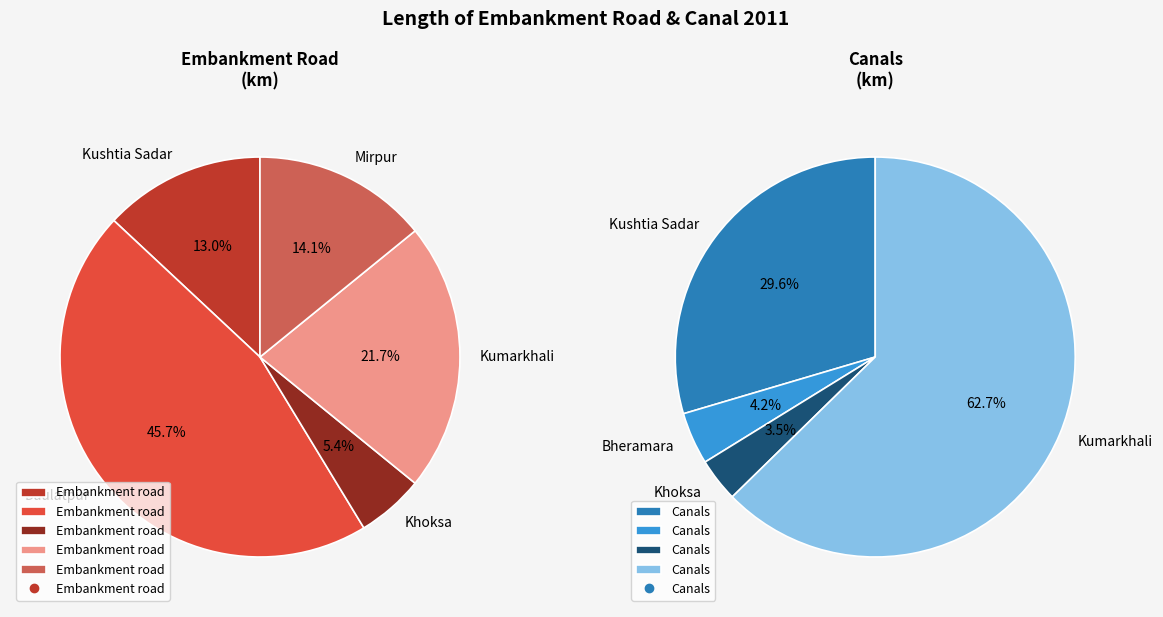

Combined, what portion of the pie is Mirpur and Daulatpur?

59.8%